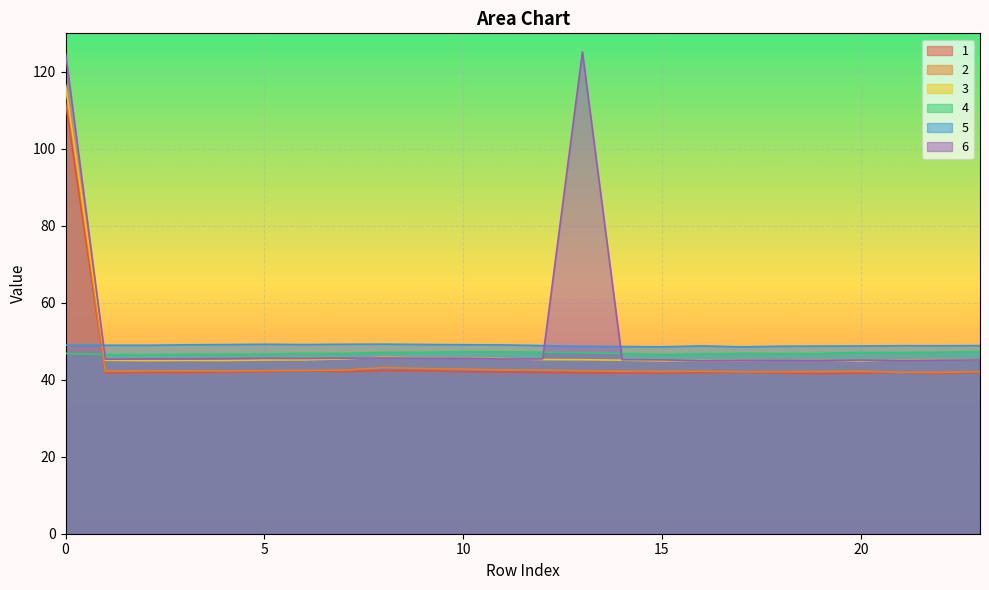

True or false: 1 and 3 intersect in this chart.

False